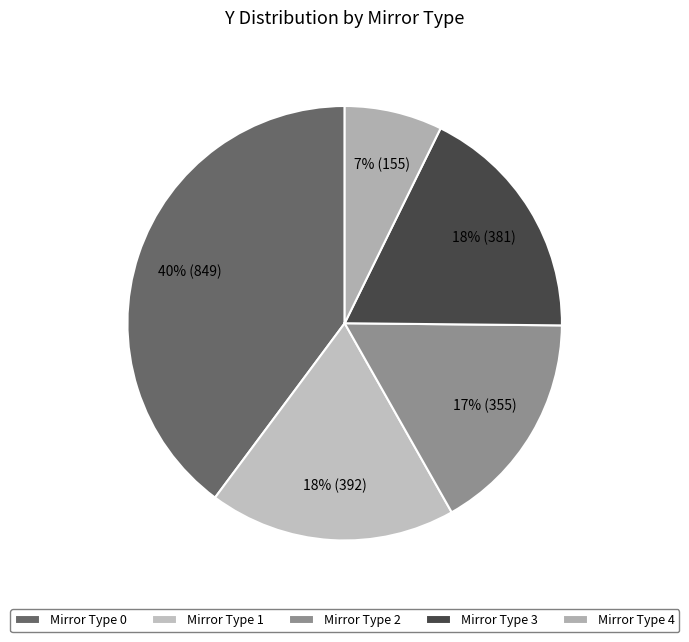

To the nearest percent, what is the average slice percentage?

20%